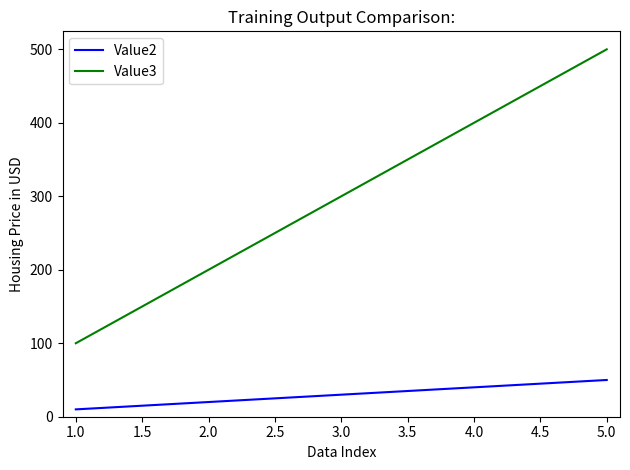

True or false: Value3 and Value2 cross at least once.

False